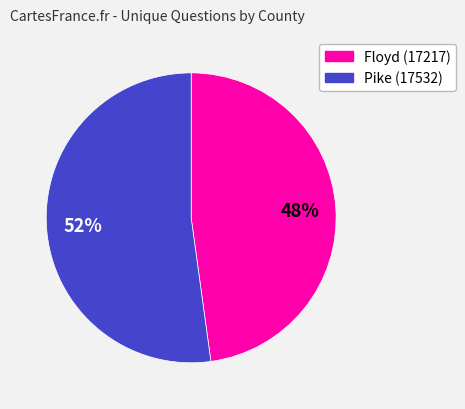

The Floyd (17217) slice represents 57% of the pie. True or false?

False